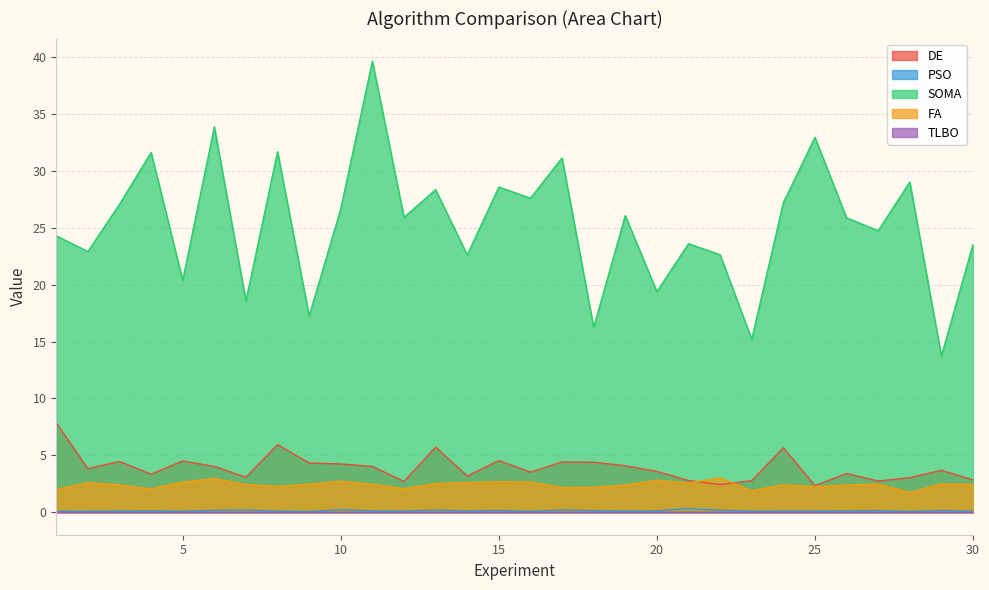

At which category is the sum across all series the highest?

11